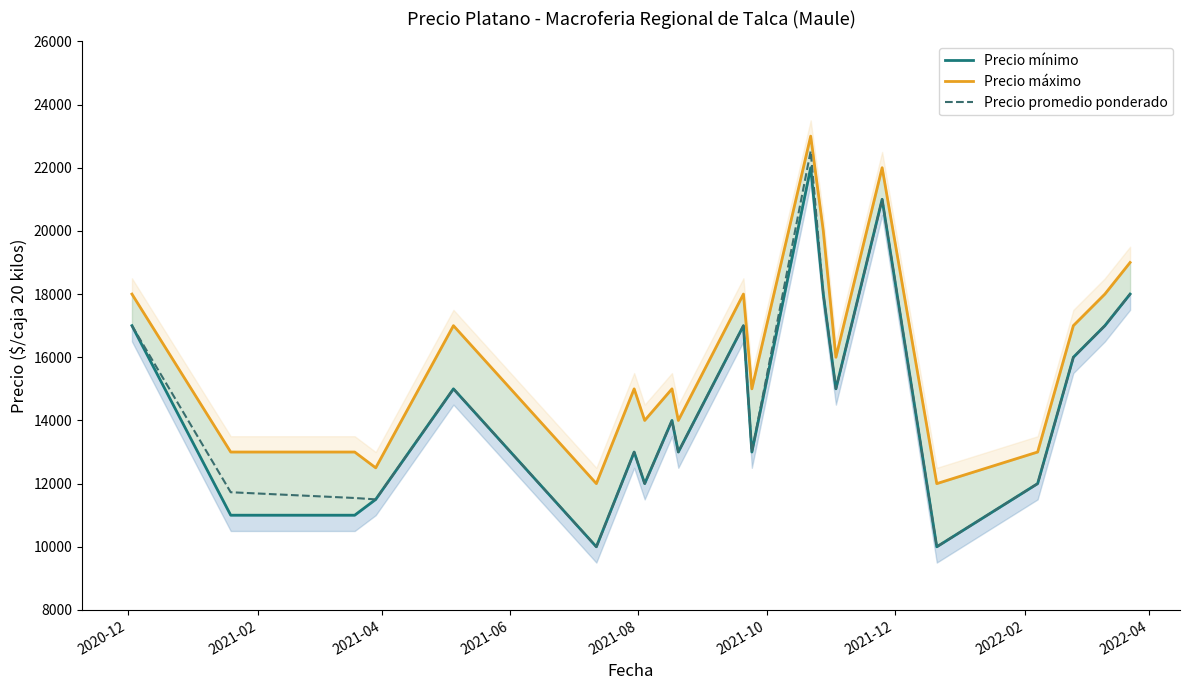

What is the lowest value of the Precio promedio ponderado series?

10000